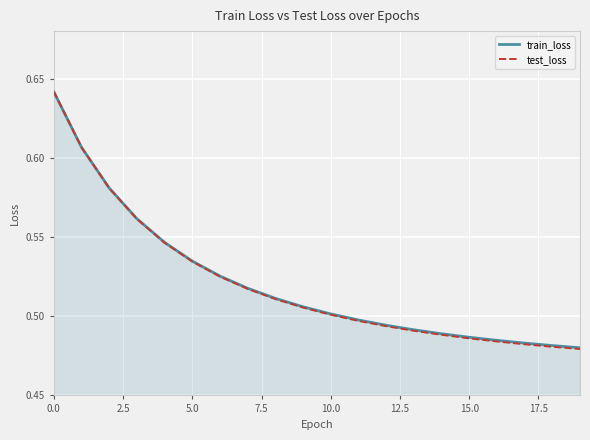

Which series has the widest spread of values?

test_loss